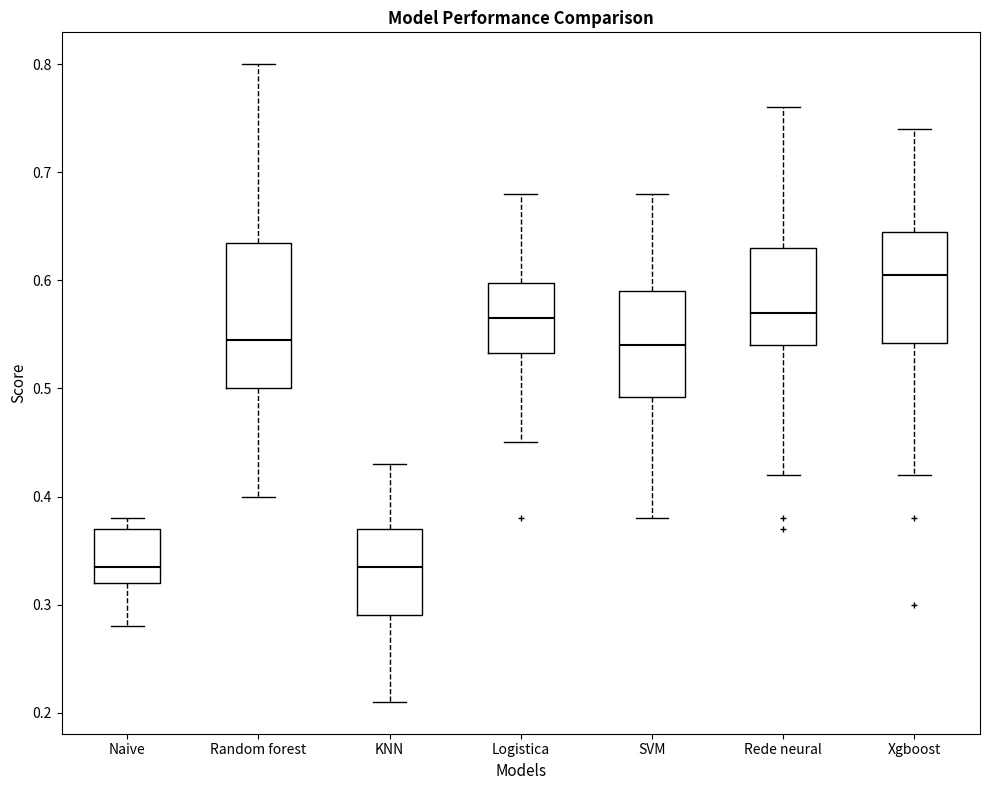

Which box has the highest median line?

Xgboost